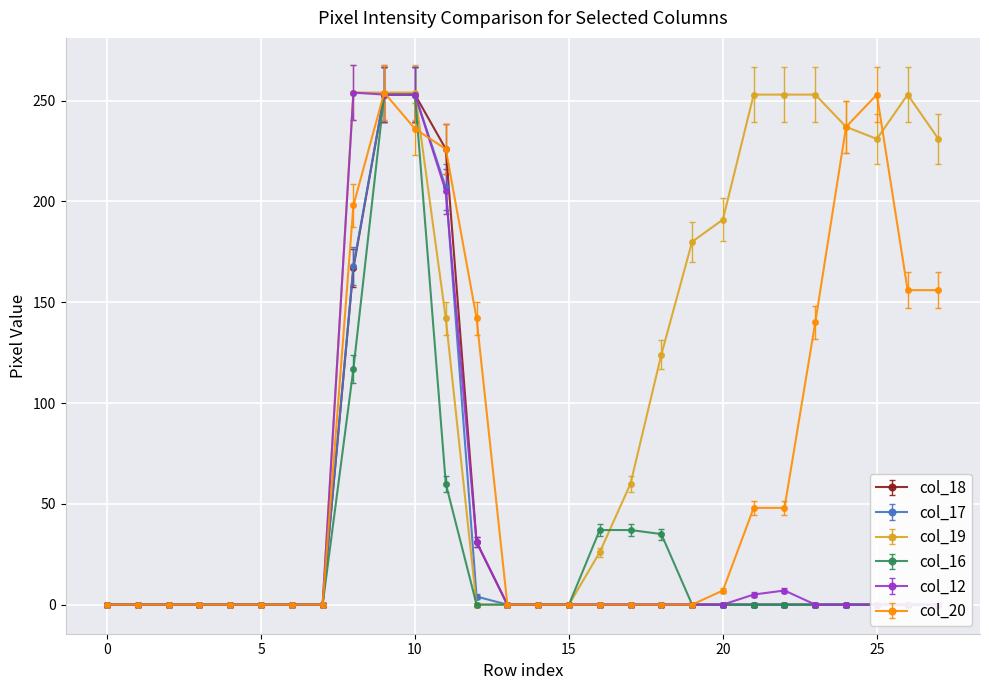

True or false: col_20 has more than 1 interior local peaks.

True